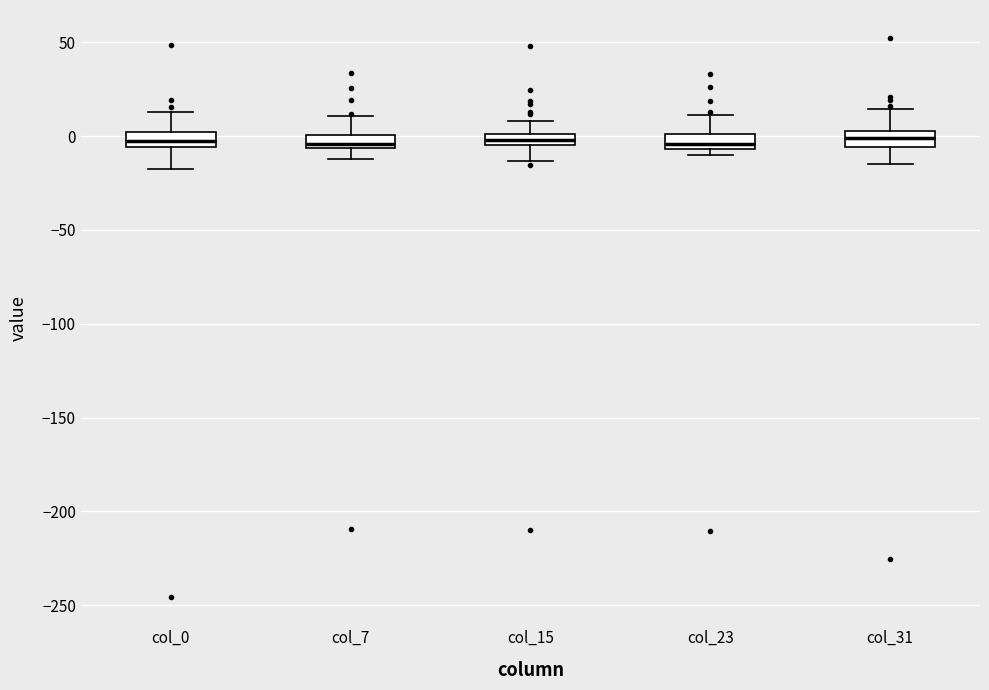

Where is the upper edge of the box for col_7 on the y-axis? The values are not printed on the chart, so give them approximately, as read against the axis.

0